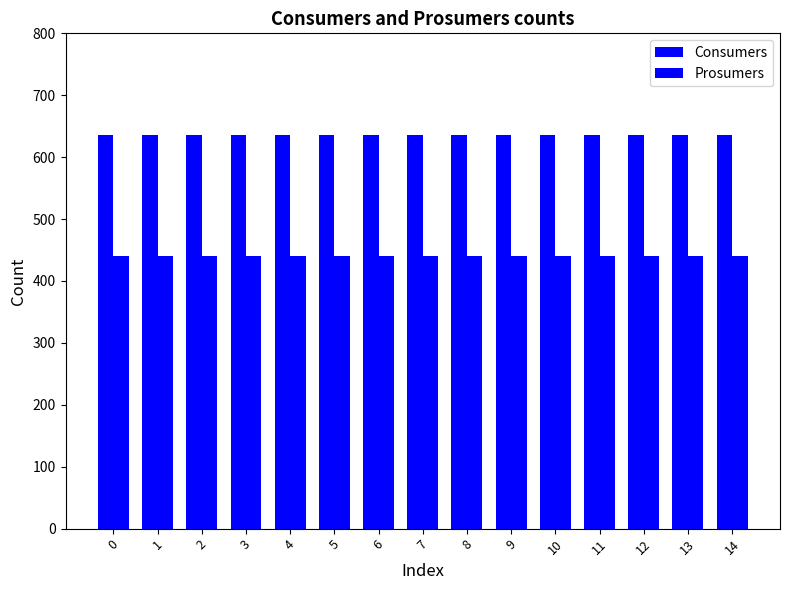

The value of Prosumers at 8 is 440. True or false?

True